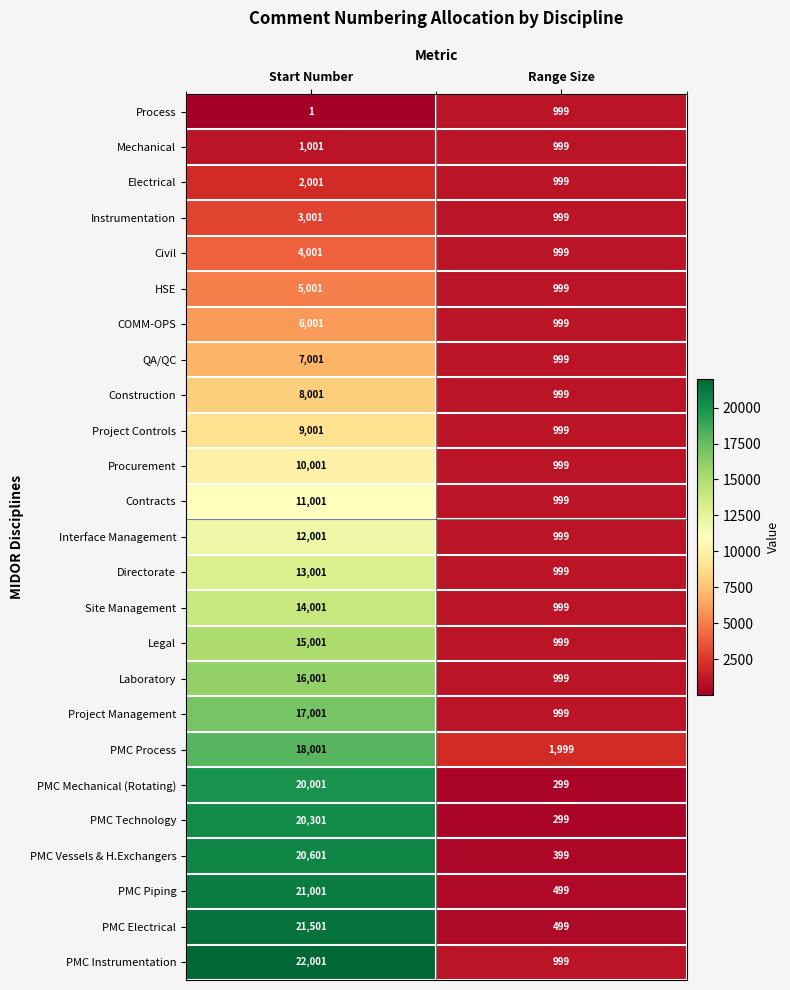

What is the spread (max minus min) of values at Start Number?

22000